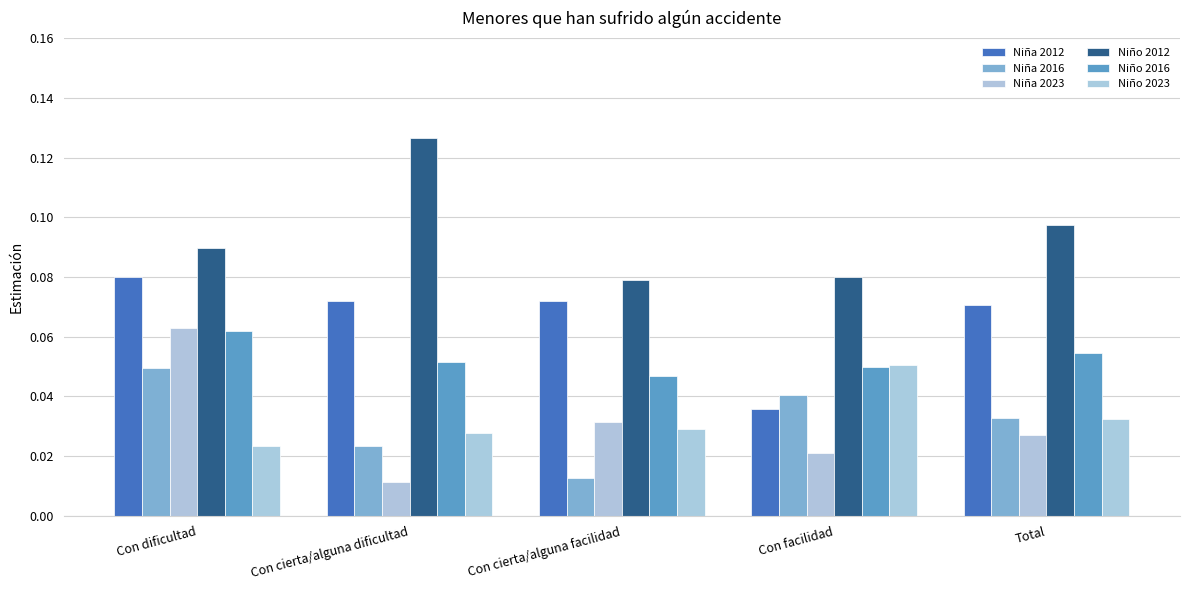

What is the approximate value of Niño 2012 at Con cierta/alguna dificultad?

0.1